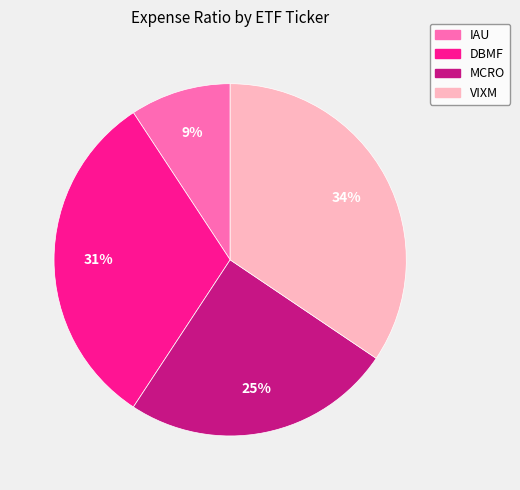

Between DBMF and VIXM, which is larger?

VIXM